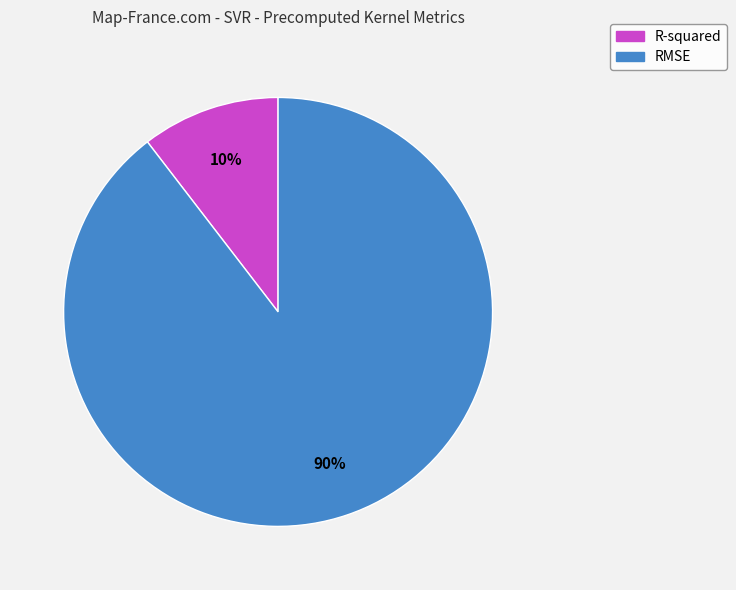

Is there a majority slice in this chart?

Yes